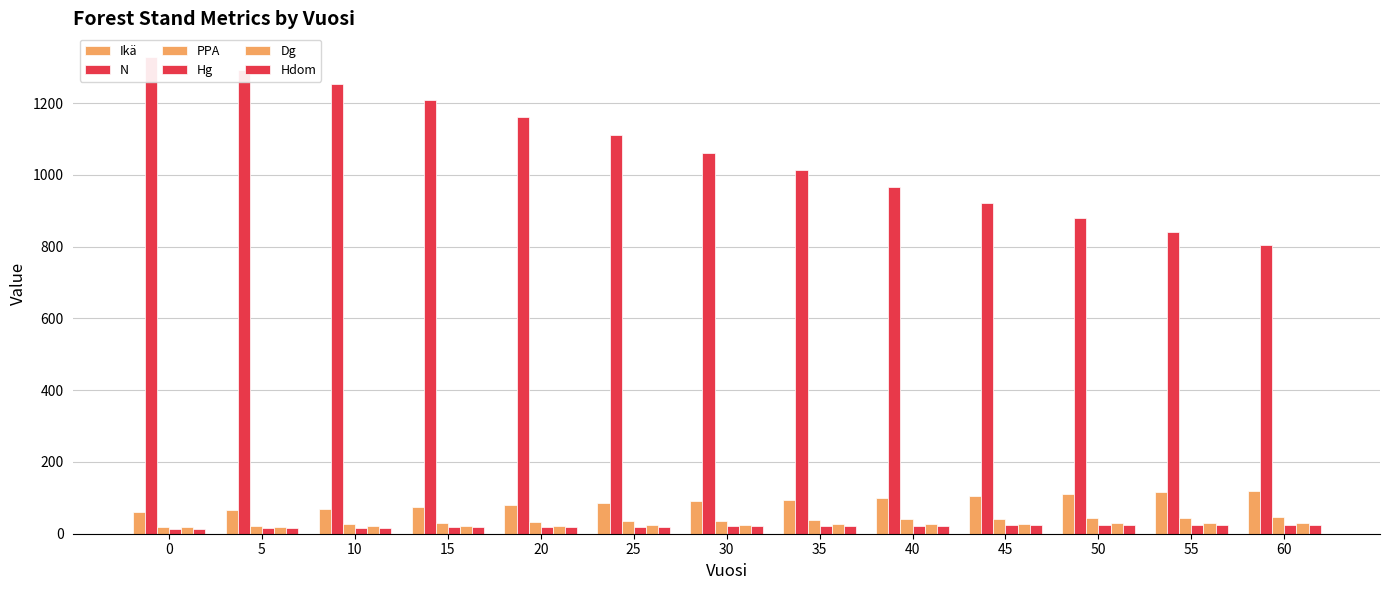

Which series changed the most between 35 and 45?

N